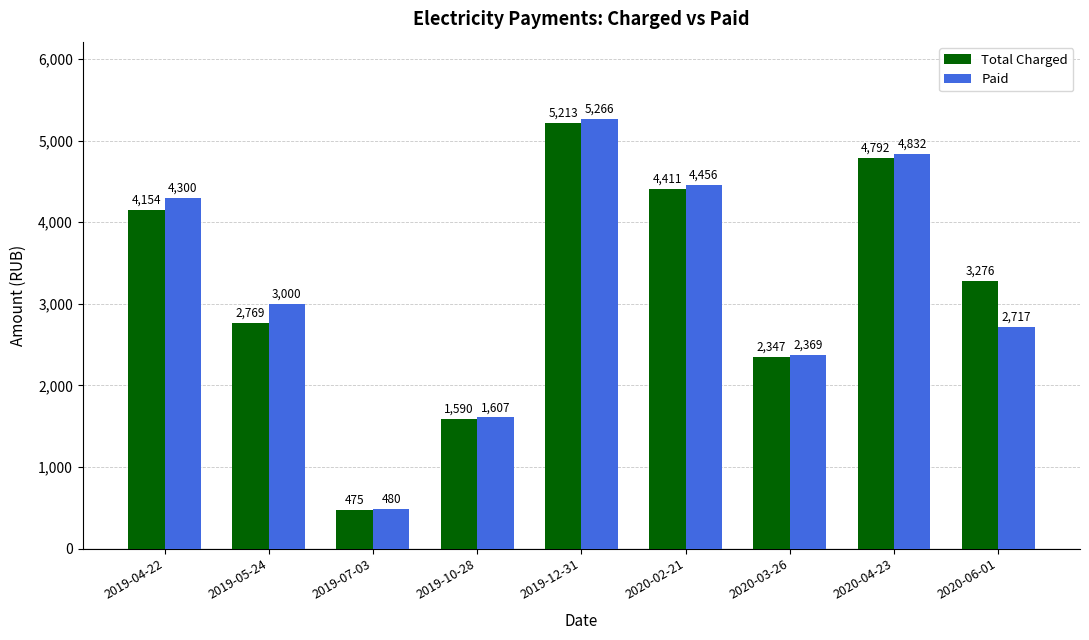

What is the sum of the Total Charged values at 2019-10-28 and 2020-04-23?

6381.7